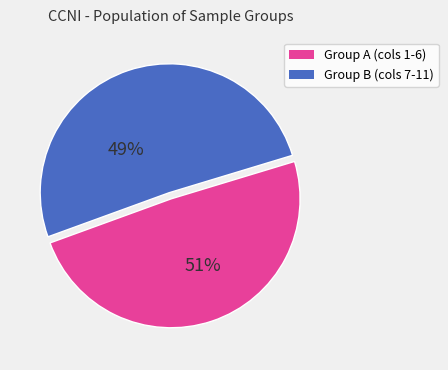

The 103342 slice represents 20% of the pie. True or false?

False